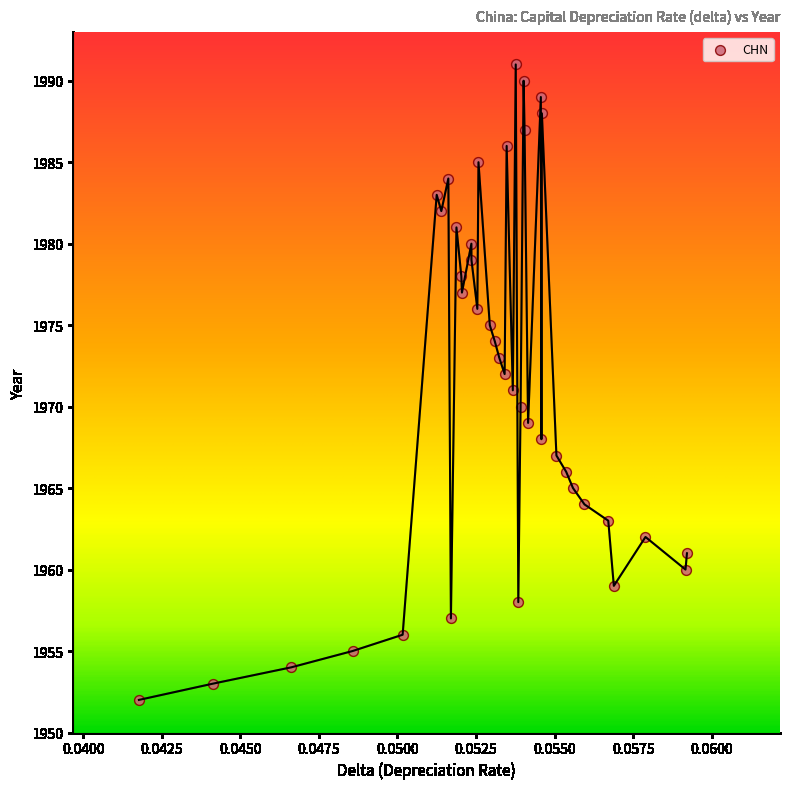

What is the range of Y values (max minus min)?

39